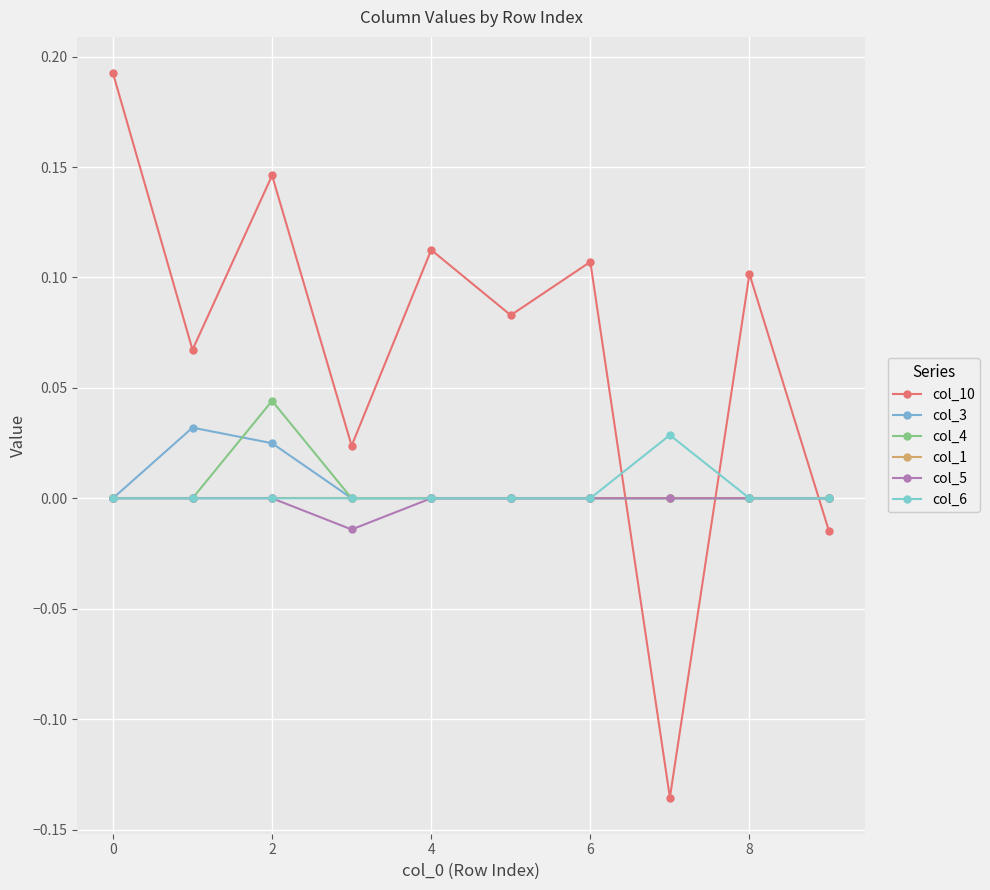

Where is the first local maximum for col_6?

7